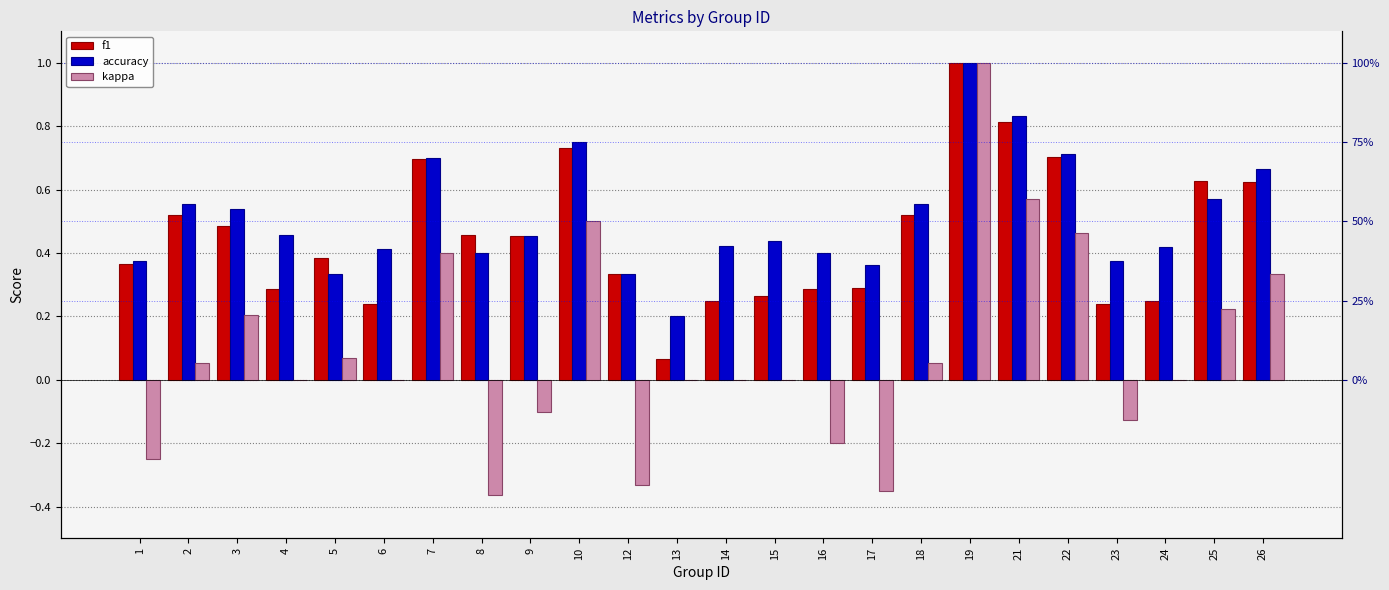

Count the number of data series in this chart.

3